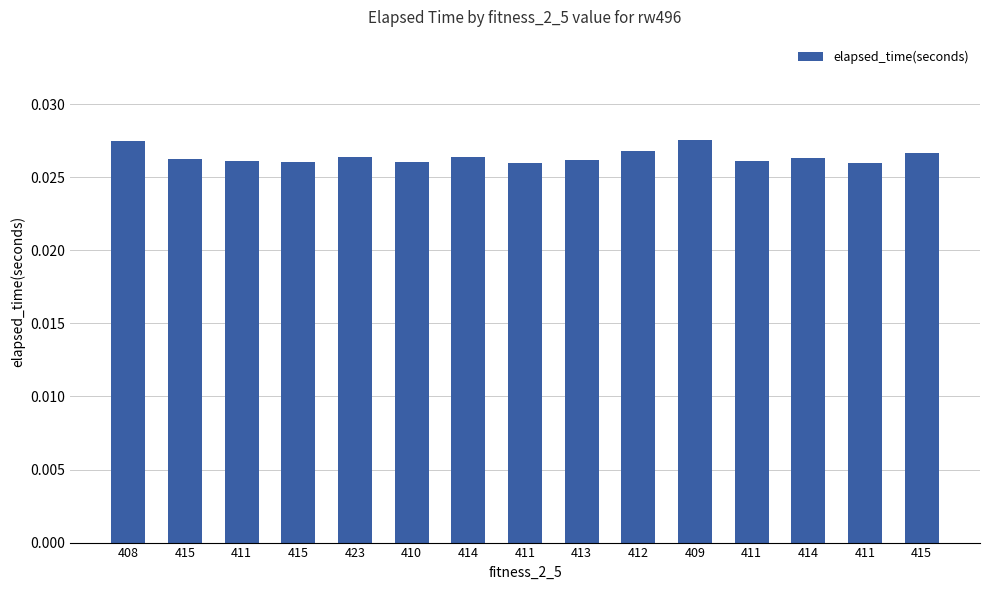

At which category does the chart reach its minimum across all series?

411